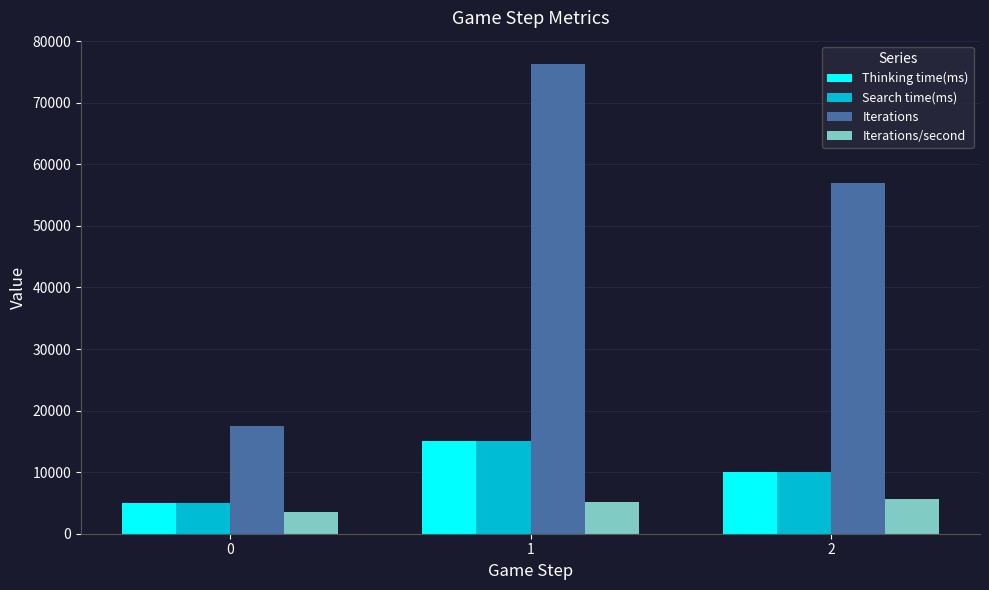

What is the spread (max minus min) of values at 0?

14045.8